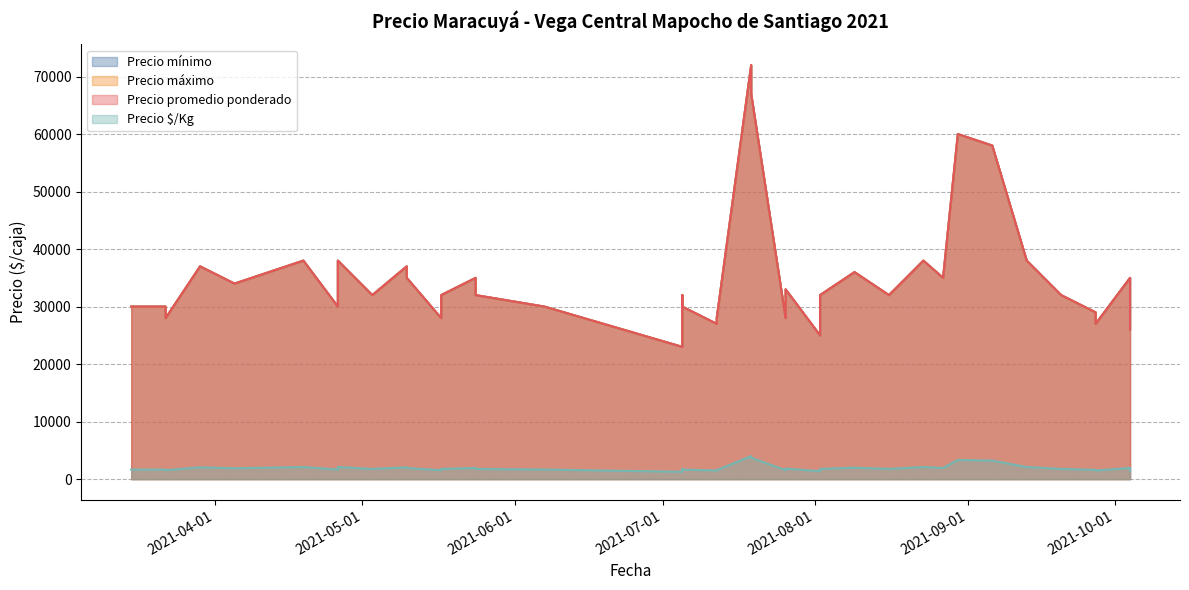

What is the value of the Precio máximo point at the 23rd from the left?

33000